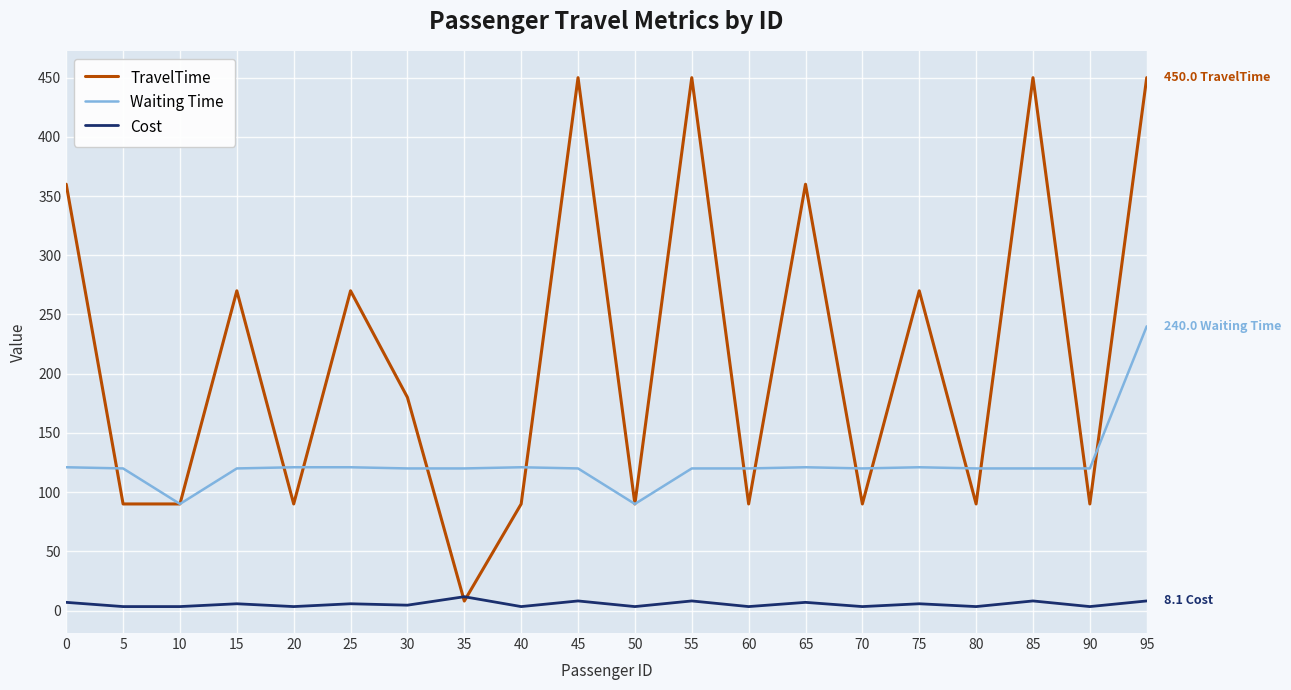

At how many categories does at least one series exceed 75?

20